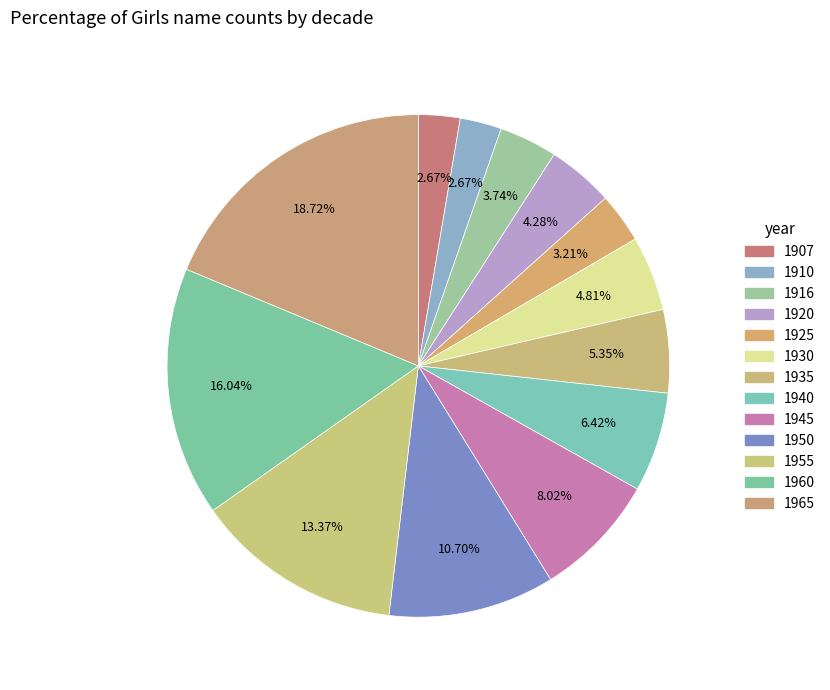

Count the number of slices in the pie.

13